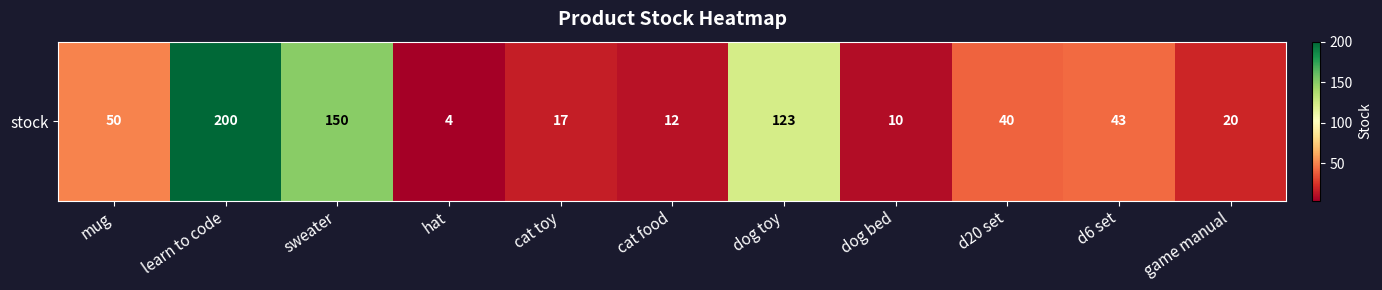

What is the greatest value displayed?

200